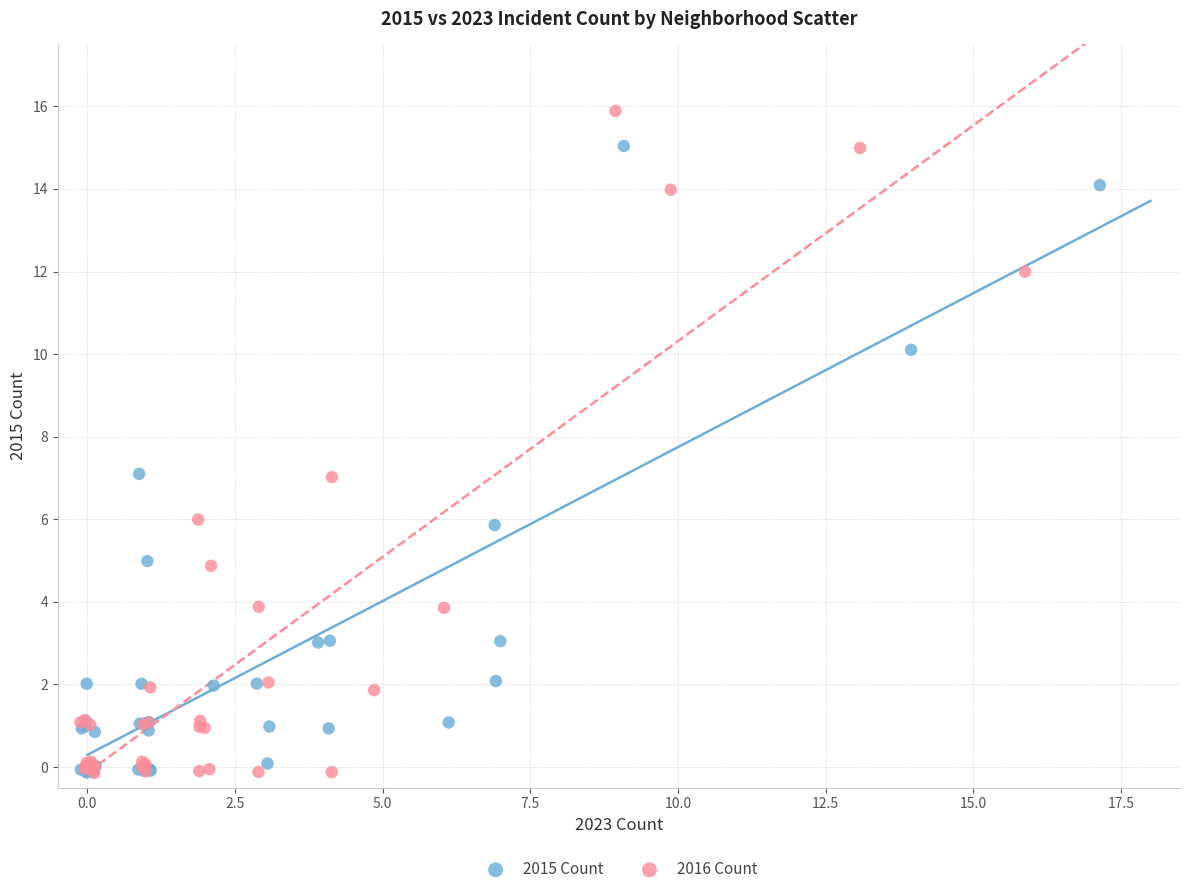

Which series has the largest Y range (max minus min)?

2016 Count